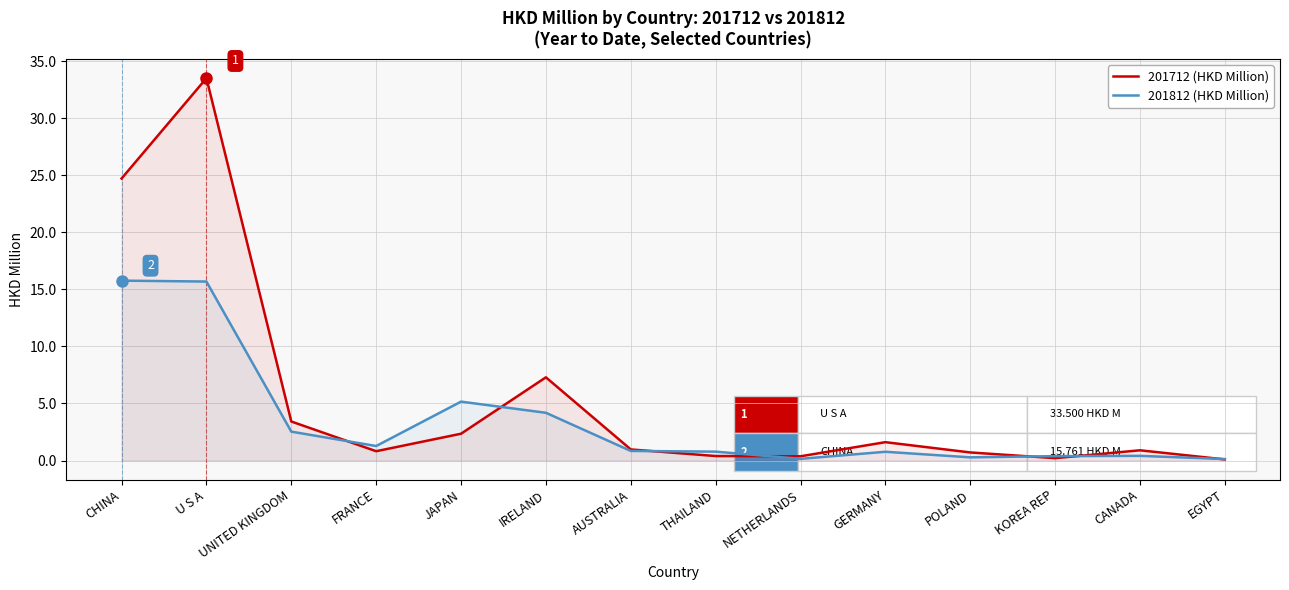

What is the difference between the maximum and second lowest values in the 201812 (HKD Million) series?

15.6